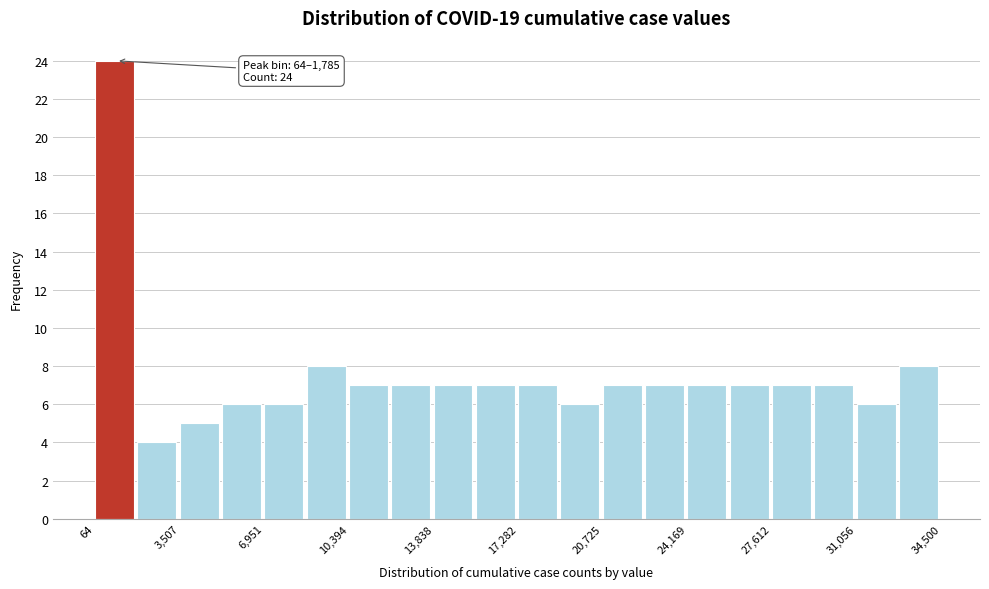

Around what value on the x-axis is the tallest bar? Give the approximate position of its centre, as read against the axis.

1000